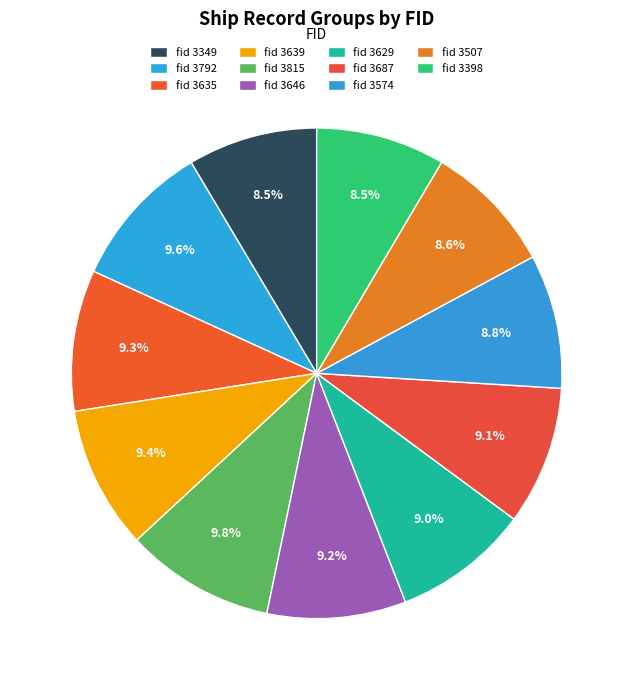

Is there a majority slice in this chart?

No